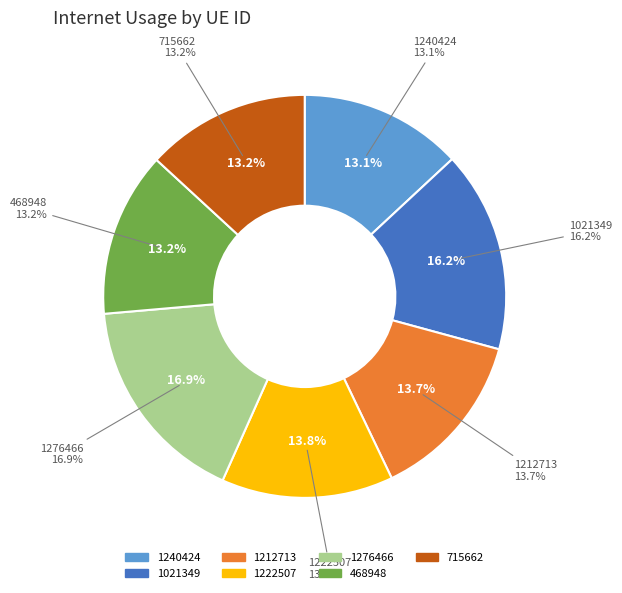

To the nearest percent, what percentage of the pie is 1240424?

13%